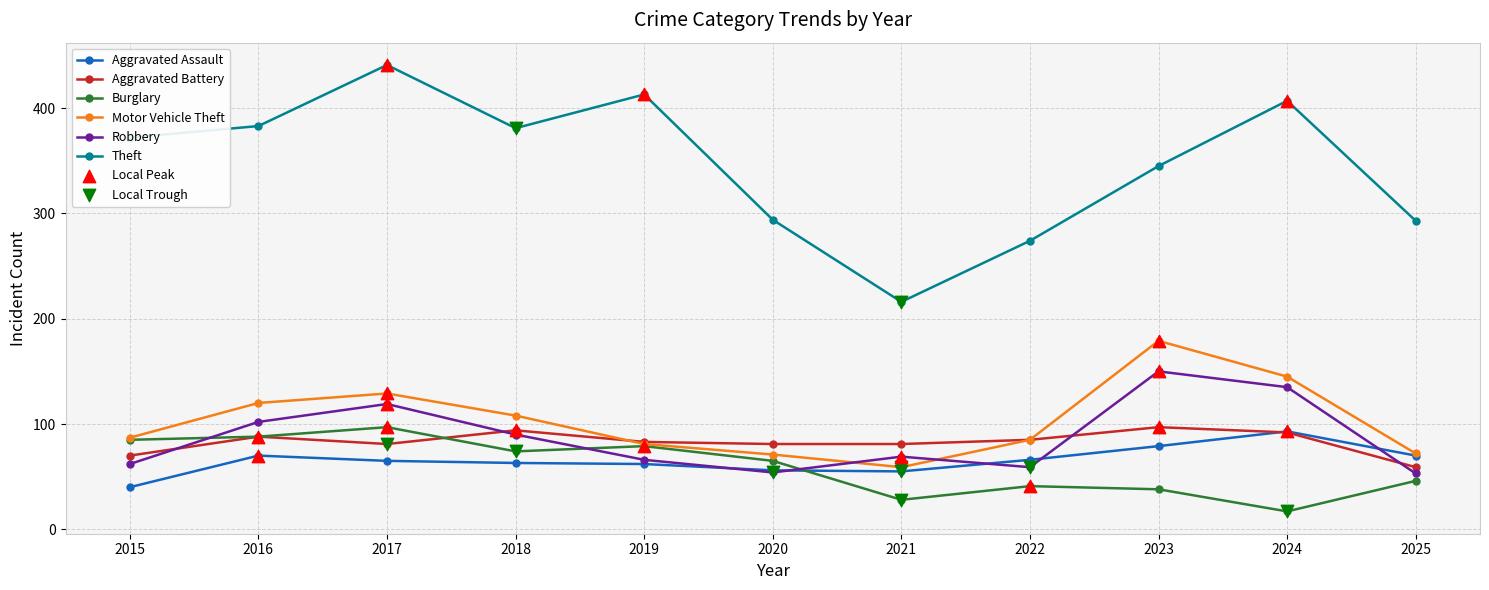

Which series has the largest total across all categories?

Theft